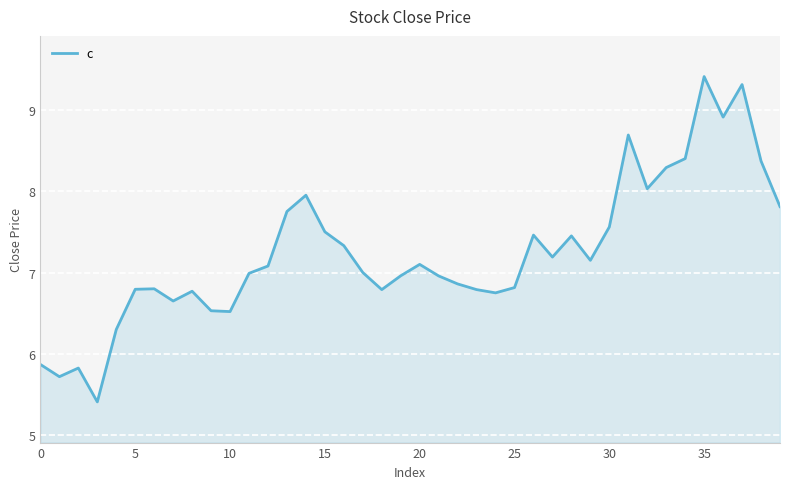

What is the minimum value shown in the chart?

5.4